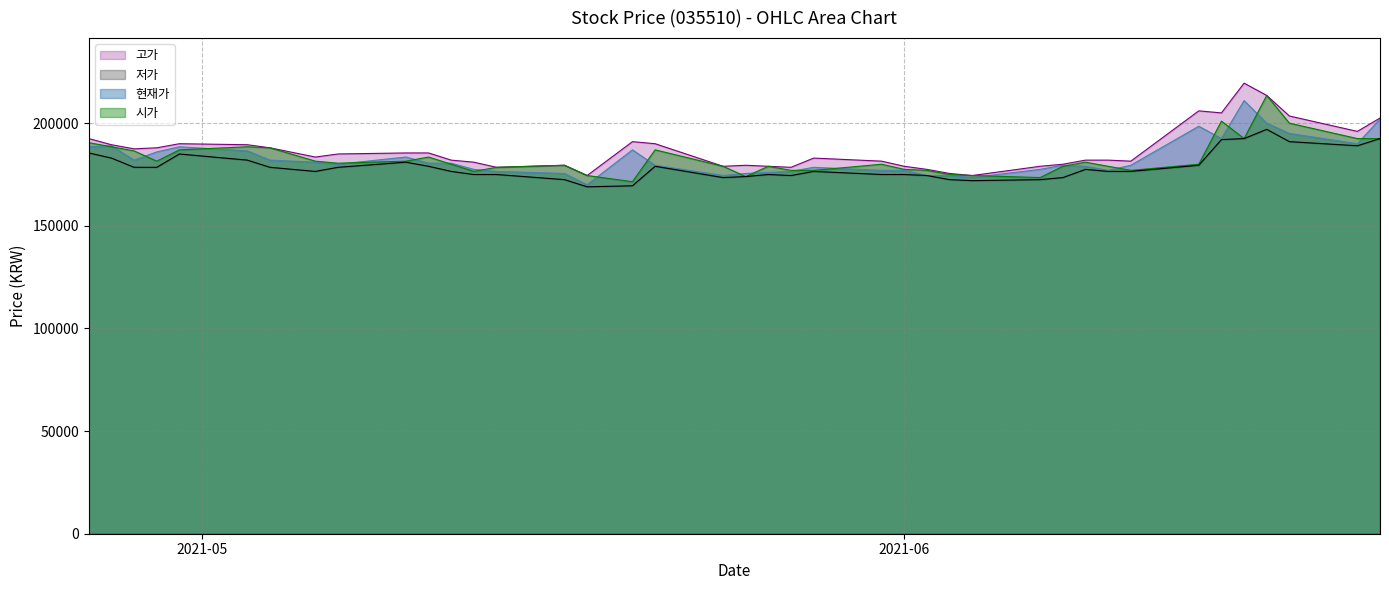

What is the value of the 현재가 point at the 38th from the left?

182000